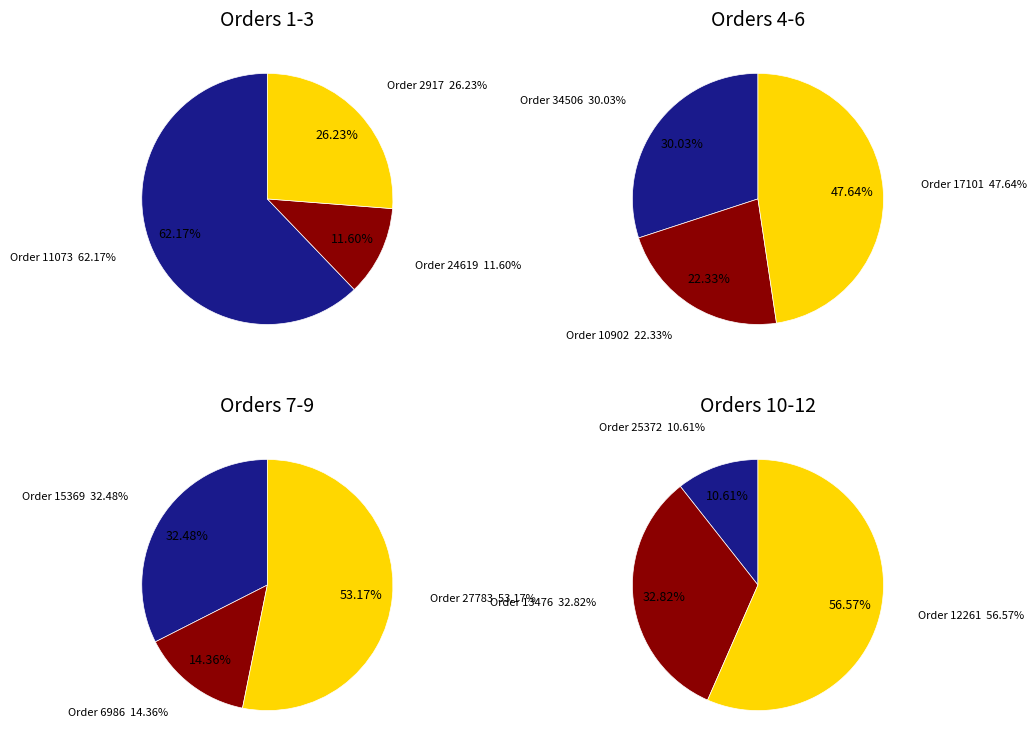

Which category has the biggest portion of the pie?

11073